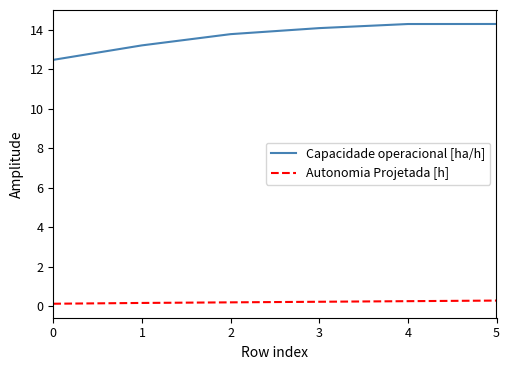

What is the minimum value shown in the chart?

0.1